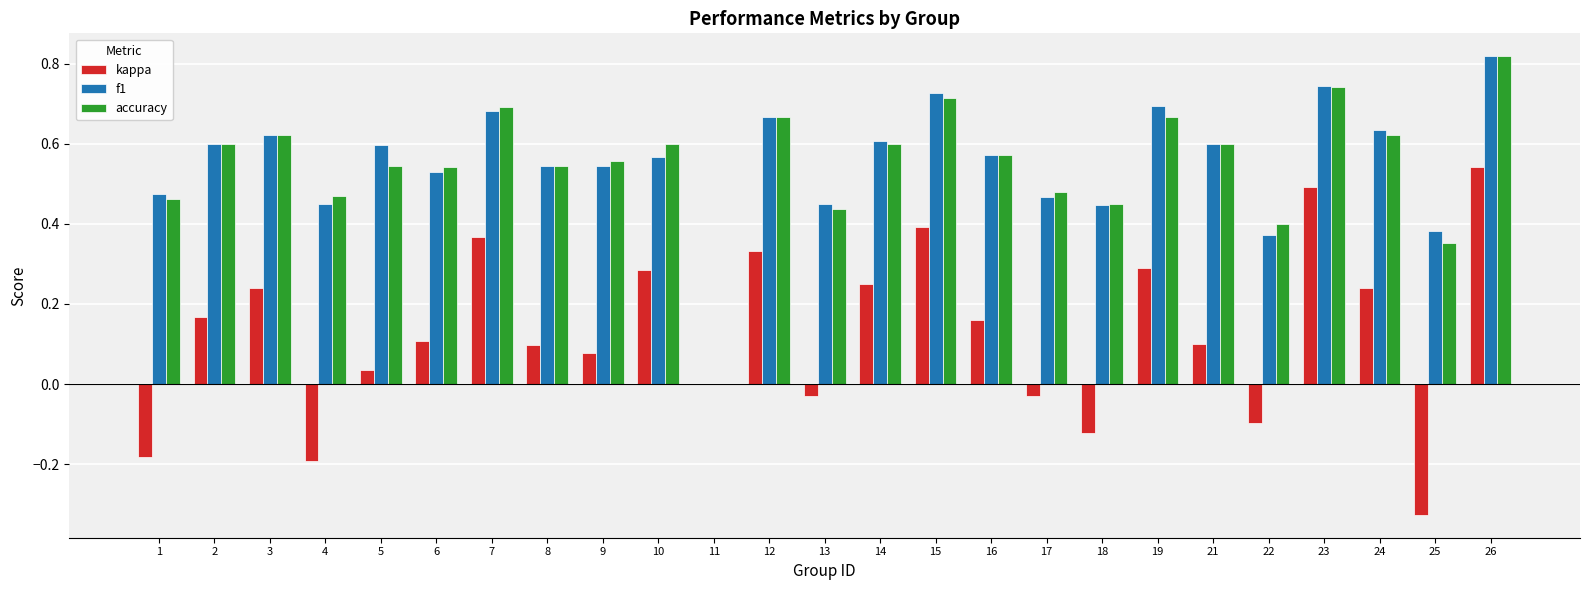

How many accuracy values are between 0 and 1?

25